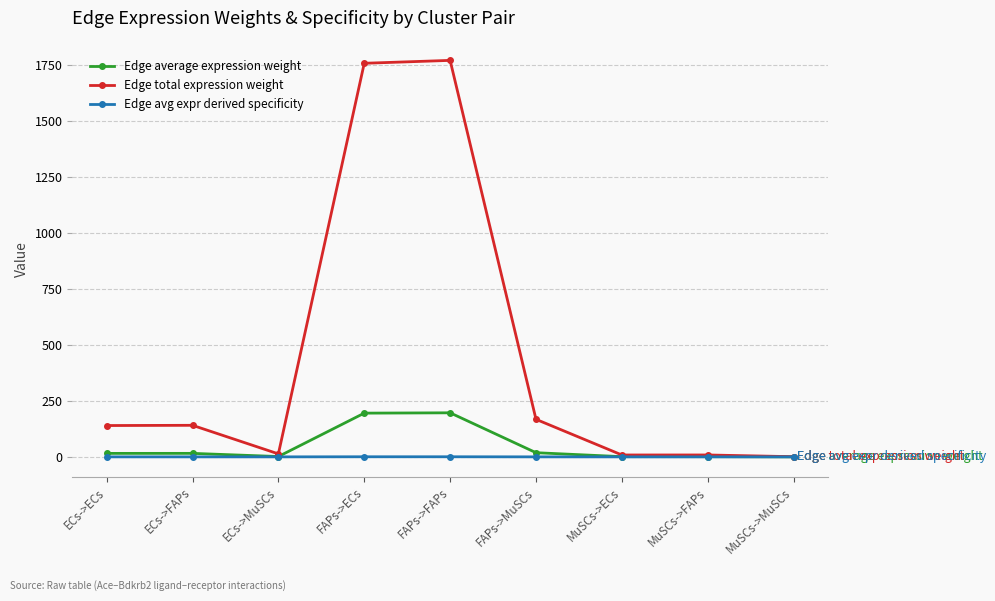

At FAPs->ECs, list the series in order from smallest to largest.

Edge avg expr derived specificity, Edge average expression weight, Edge total expression weight